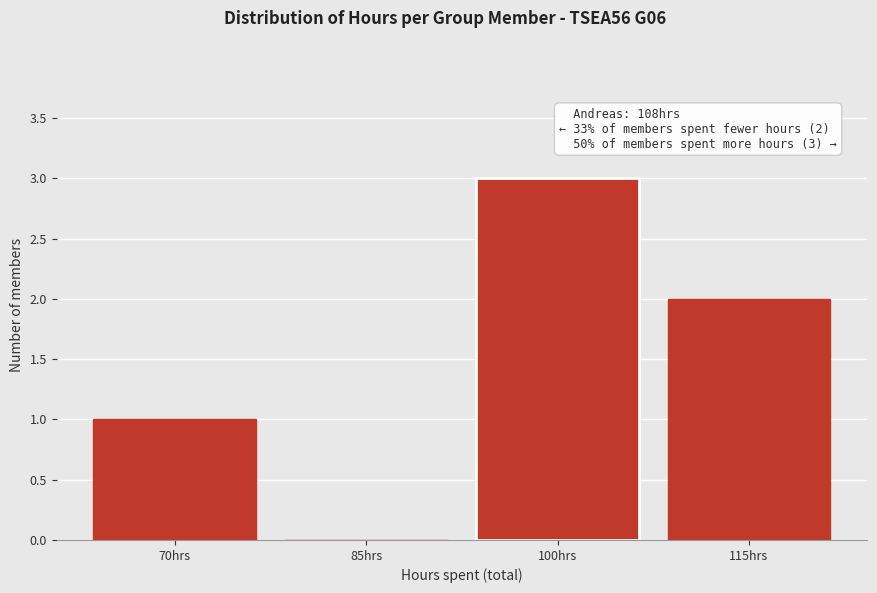

Reading left to right, extract all data points from this chart.

70hrs=1	85hrs=0	100hrs=3	115hrs=2